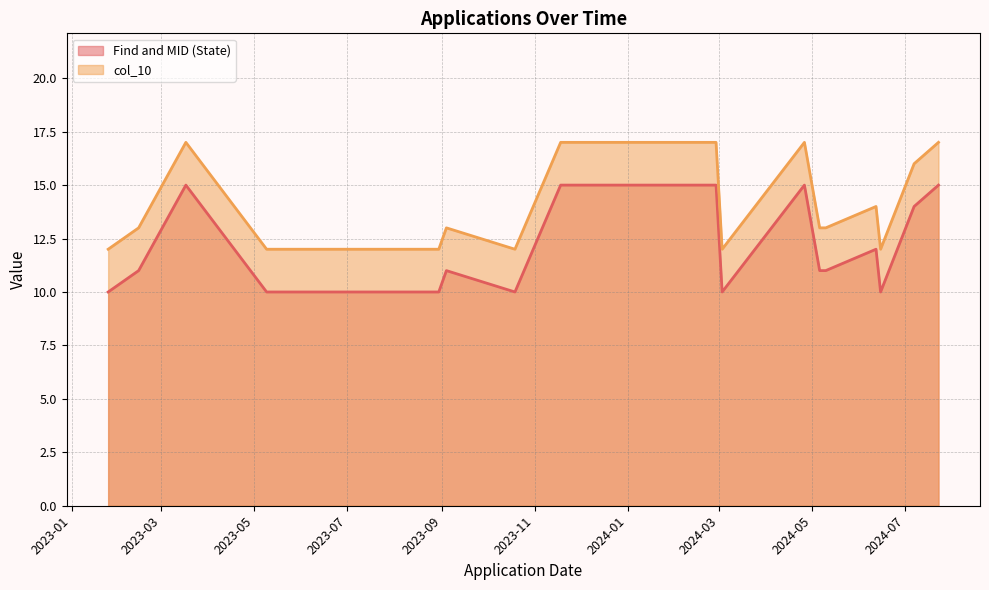

Does the chart display data point markers on the line(s)?

No